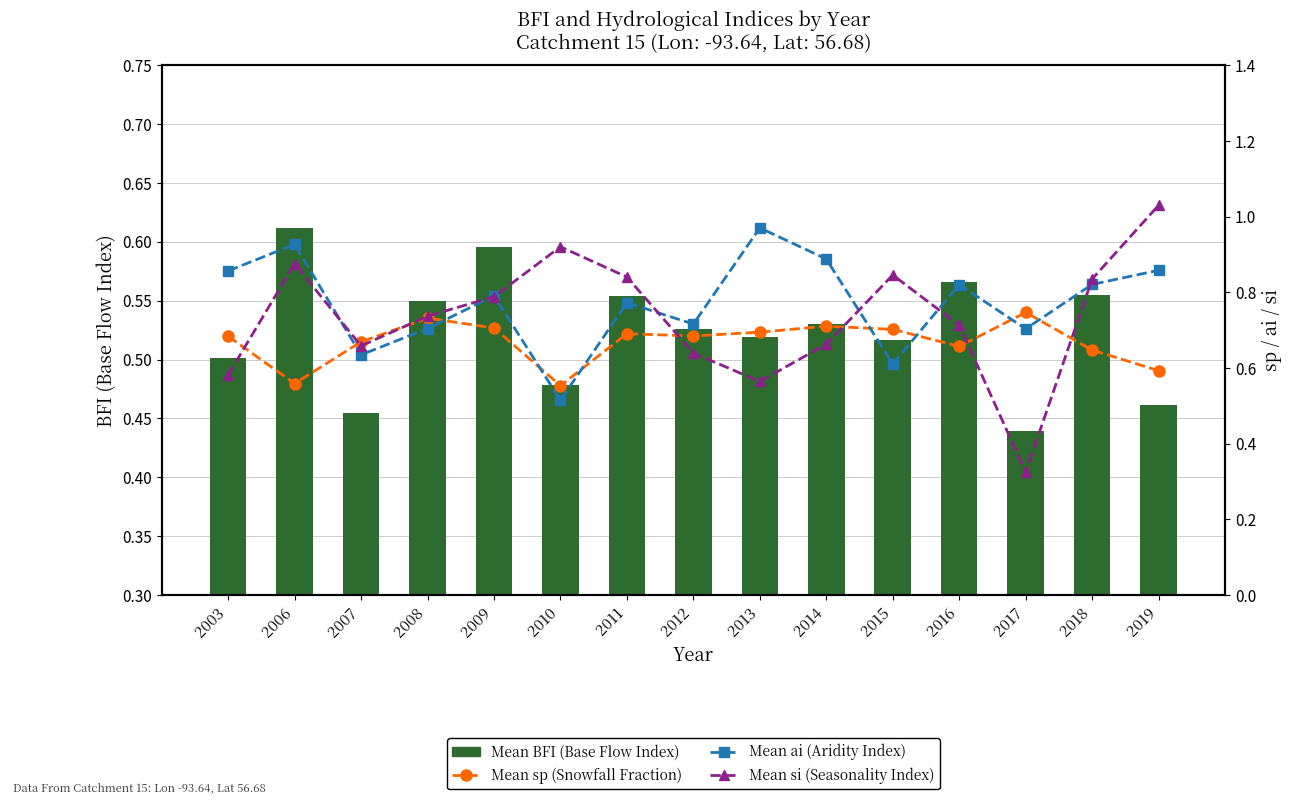

Are the bars horizontal?

No